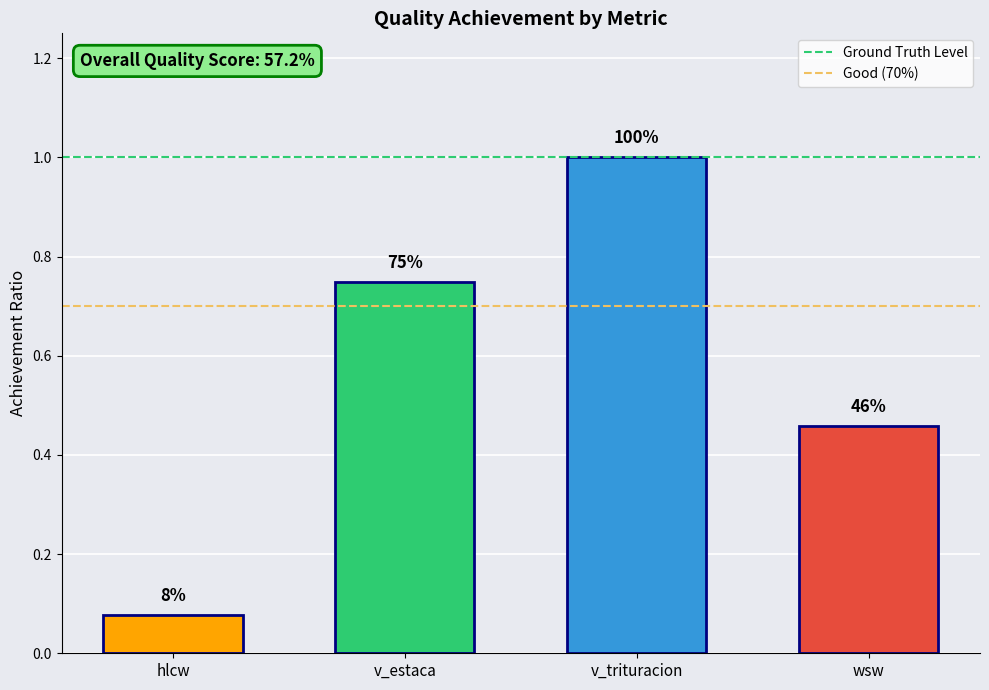

Rank the series by their maximum value, from lowest to highest.

Good (70%), Ground Truth Level